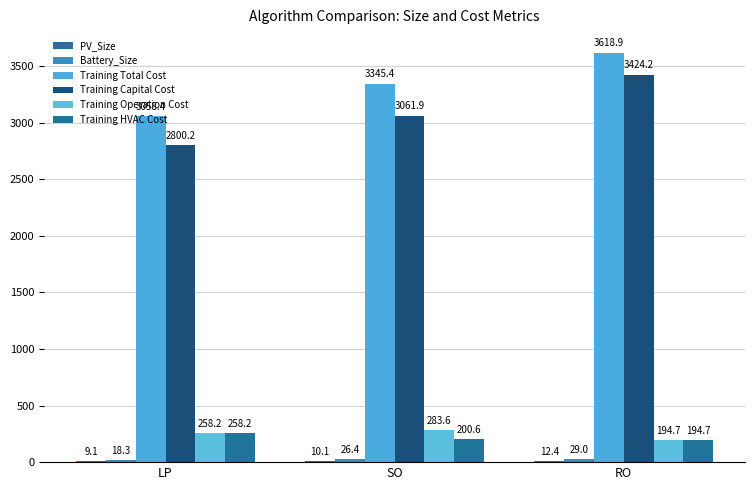

At LP, list the series in order from largest to smallest.

Training Total Cost, Training Capital Cost, Training Operation Cost, Training HVAC Cost, Battery_Size, PV_Size